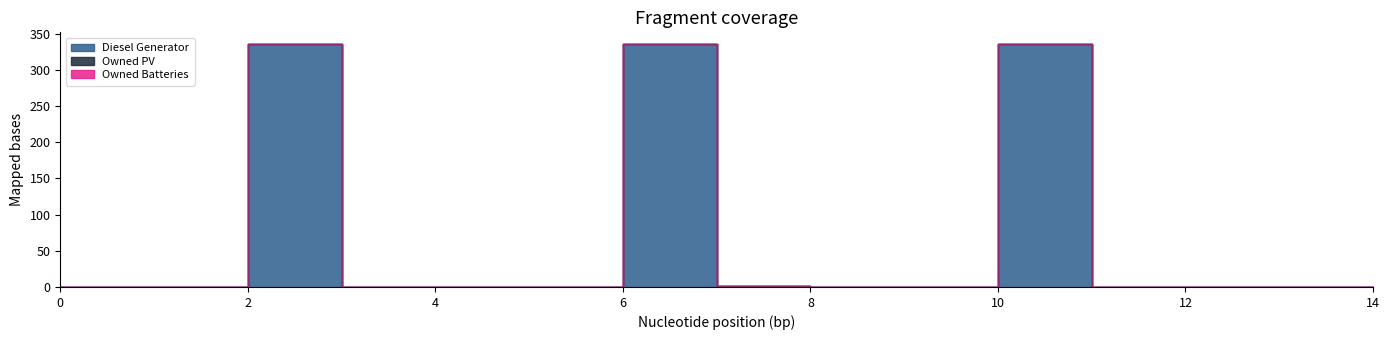

True or false: Diesel Generator and Owned Batteries intersect in this chart.

False